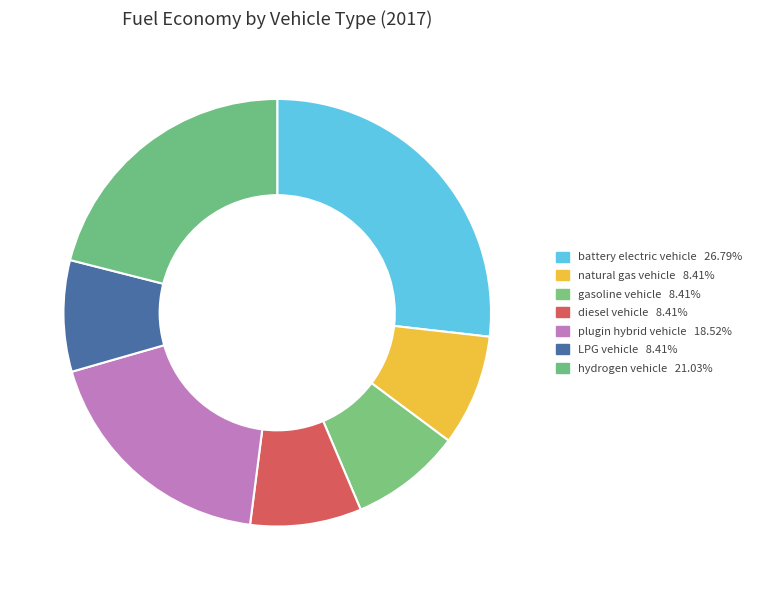

Which category has the smallest portion of the pie?

natural gas vehicle